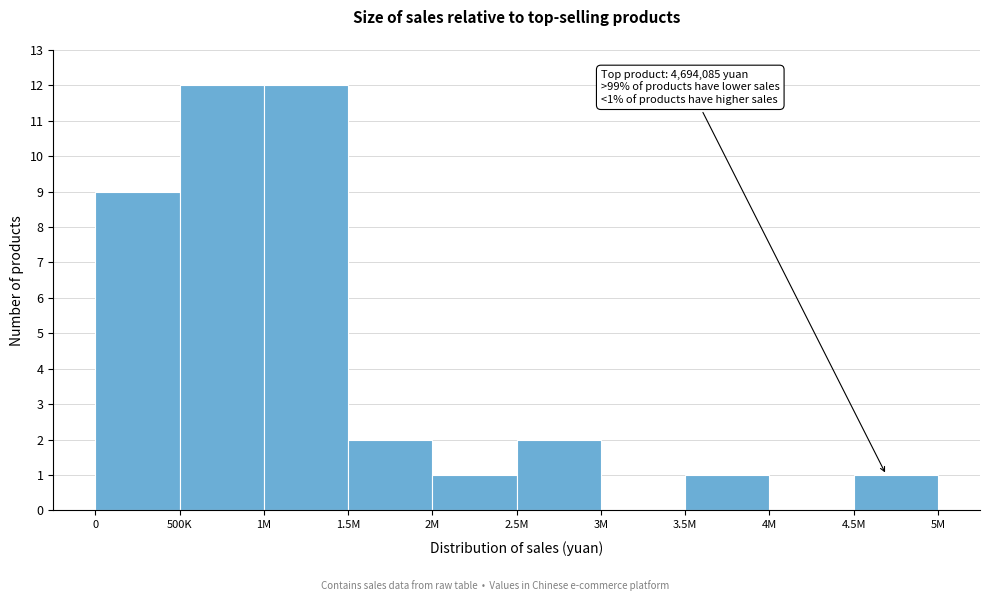

Reading left to right, what are all the values shown in this chart?

0=9	500K=12	1M=12	1.5M=2	2M=1	2.5M=2	3M=0	3.5M=1	4M=0	4.5M=1